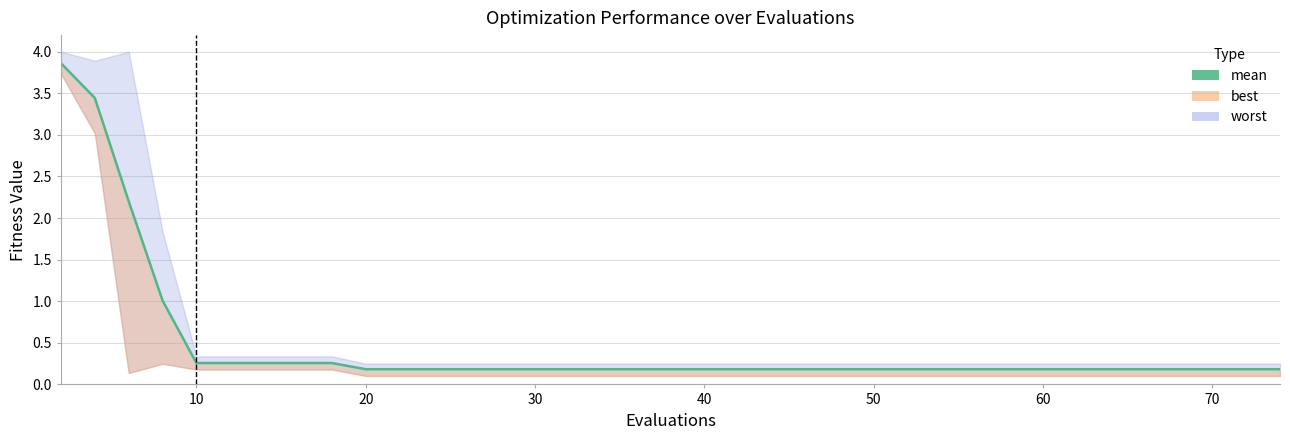

What is the maximum value shown in the chart?

3.9